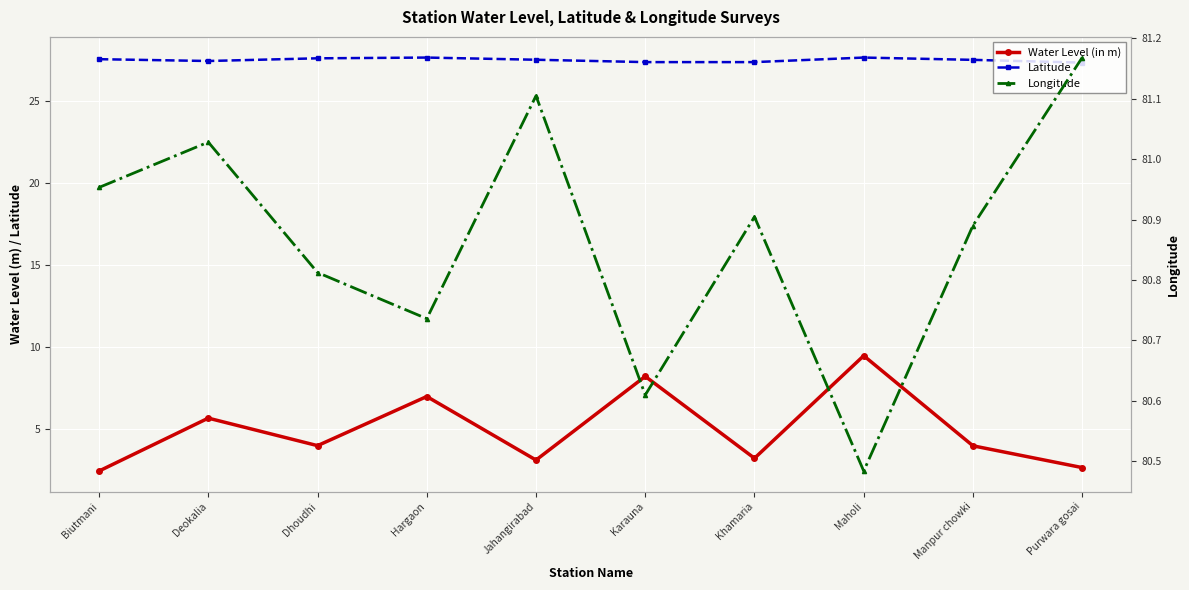

In Longitude, how many points are higher than both neighbors (excluding endpoints)?

3